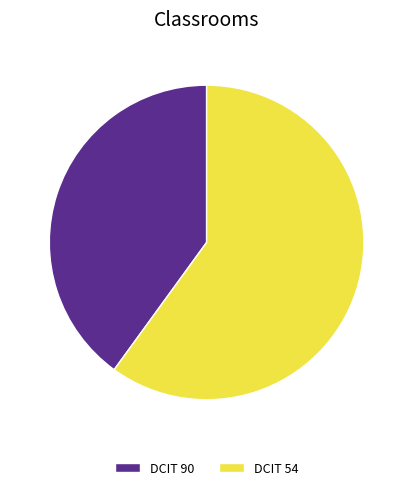

How many segments does this pie chart have?

2